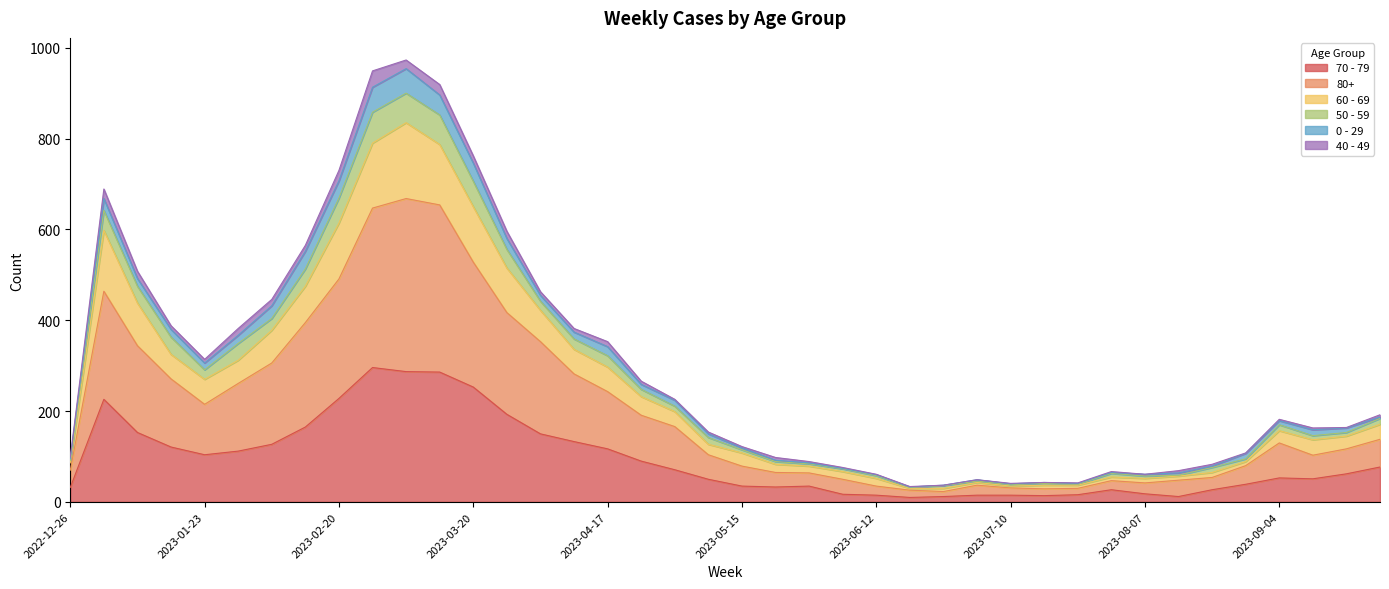

Where does the 50 - 59 series first go above 182?

2023-01-02